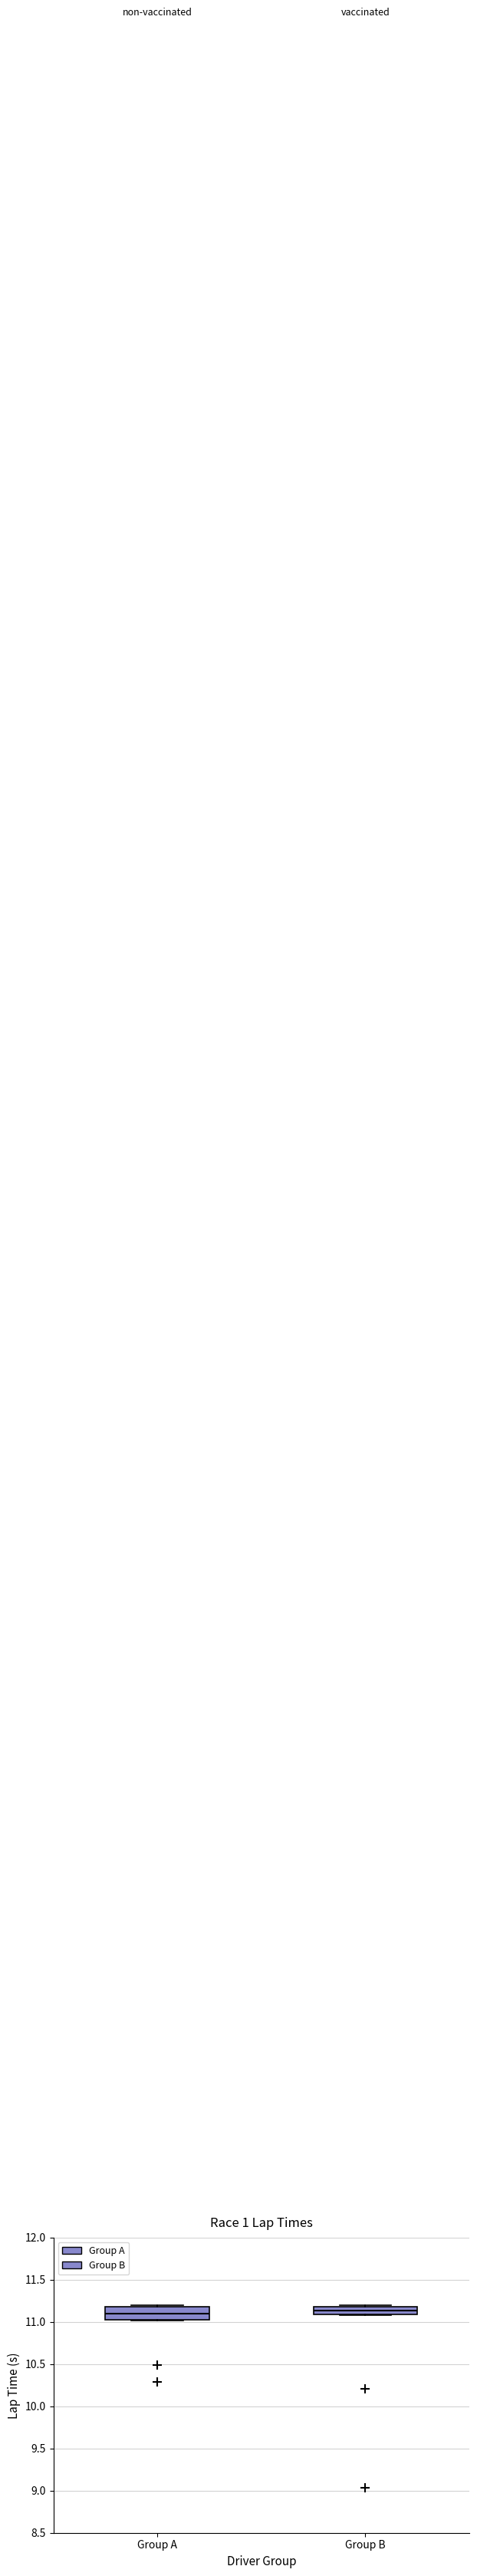

Comparing the boxes themselves (not the whiskers), which one is the tallest?

Group A